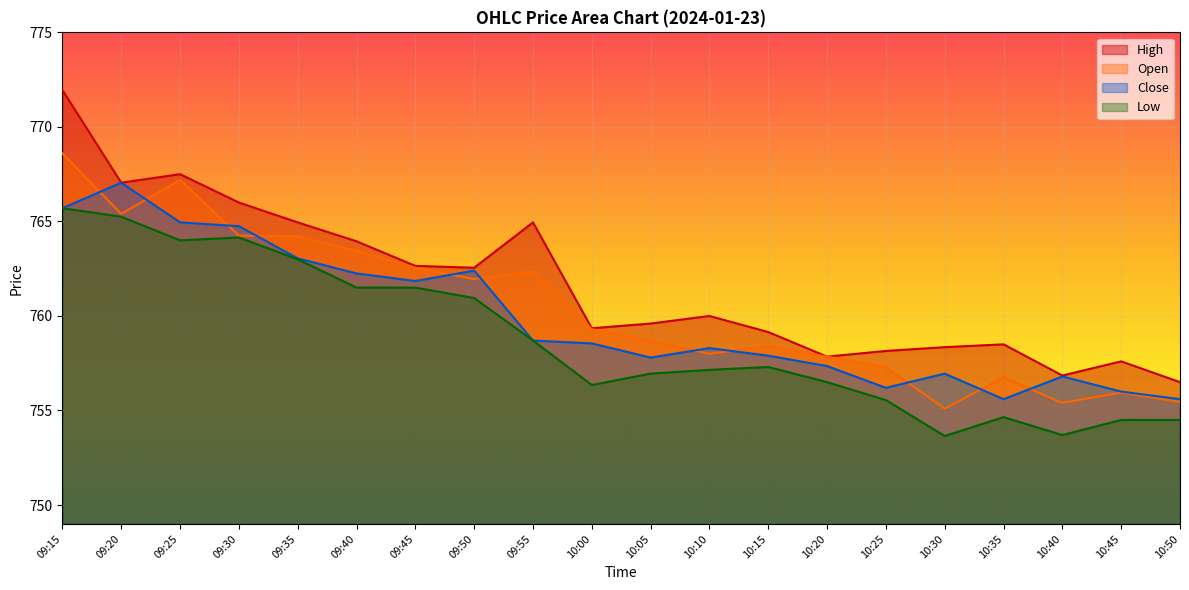

How many lines are shown in the chart?

4